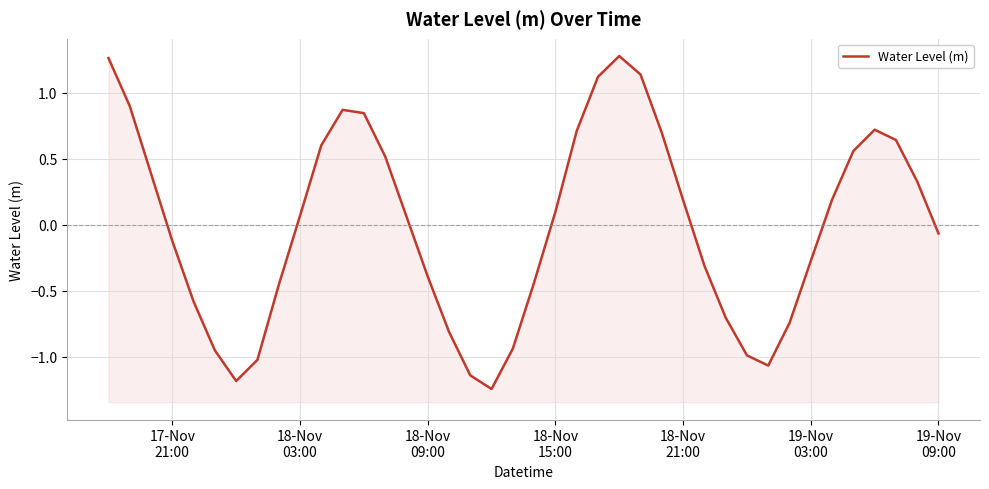

What is the sum of all values?

-0.3